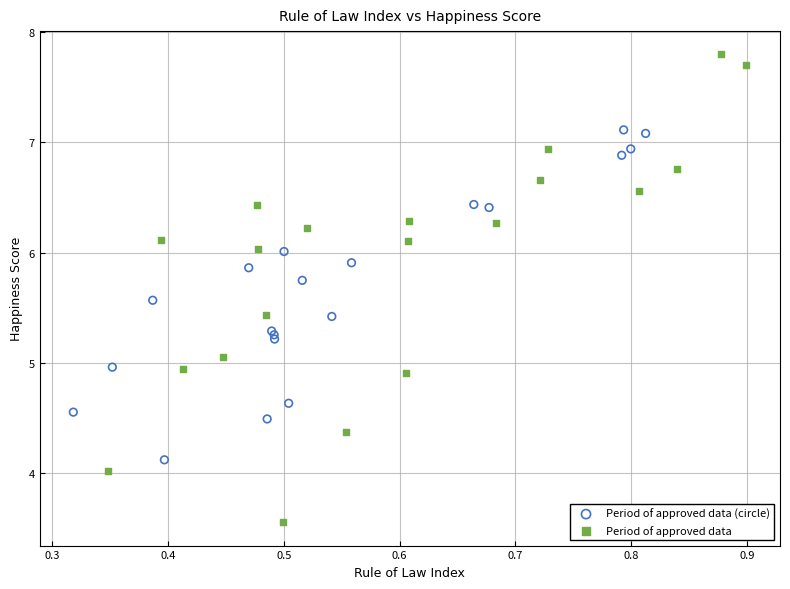

Which series has the widest spread of Y values?

Period of approved data